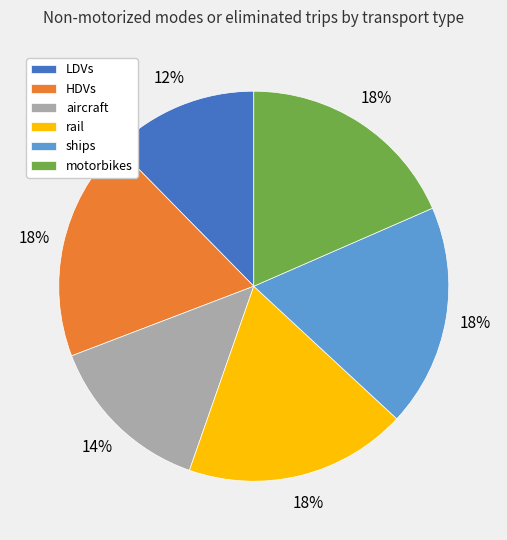

How many segments does this pie chart have?

6